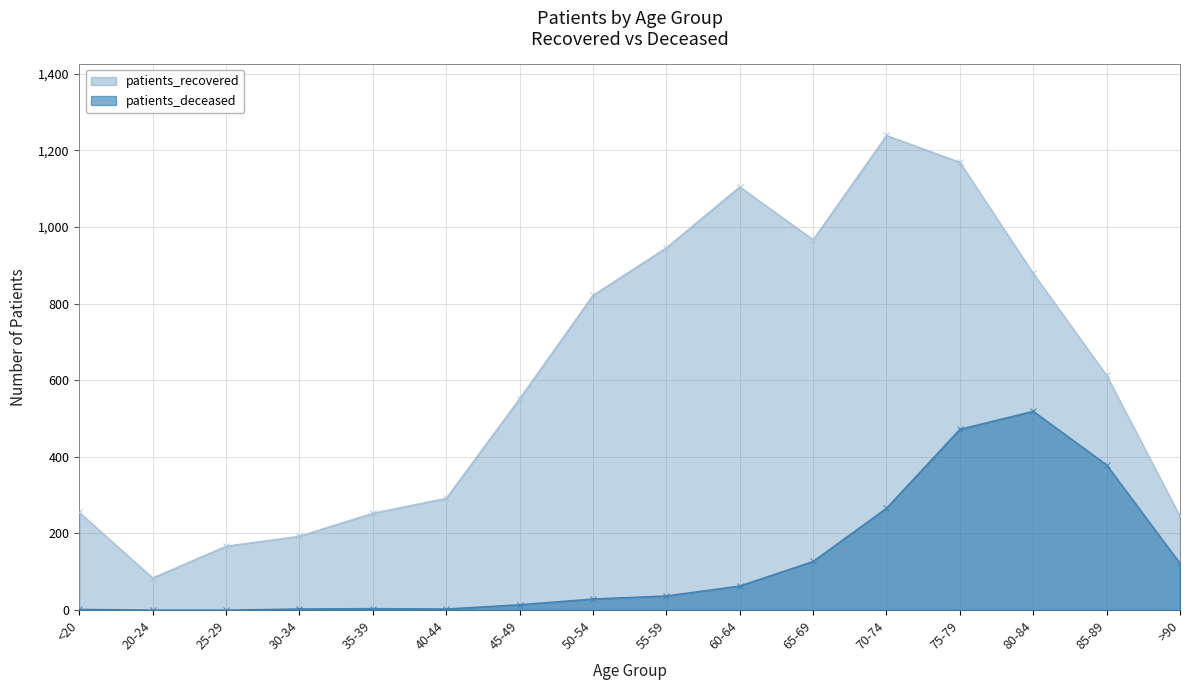

How many interior local peaks does the patients_deceased series have?

2